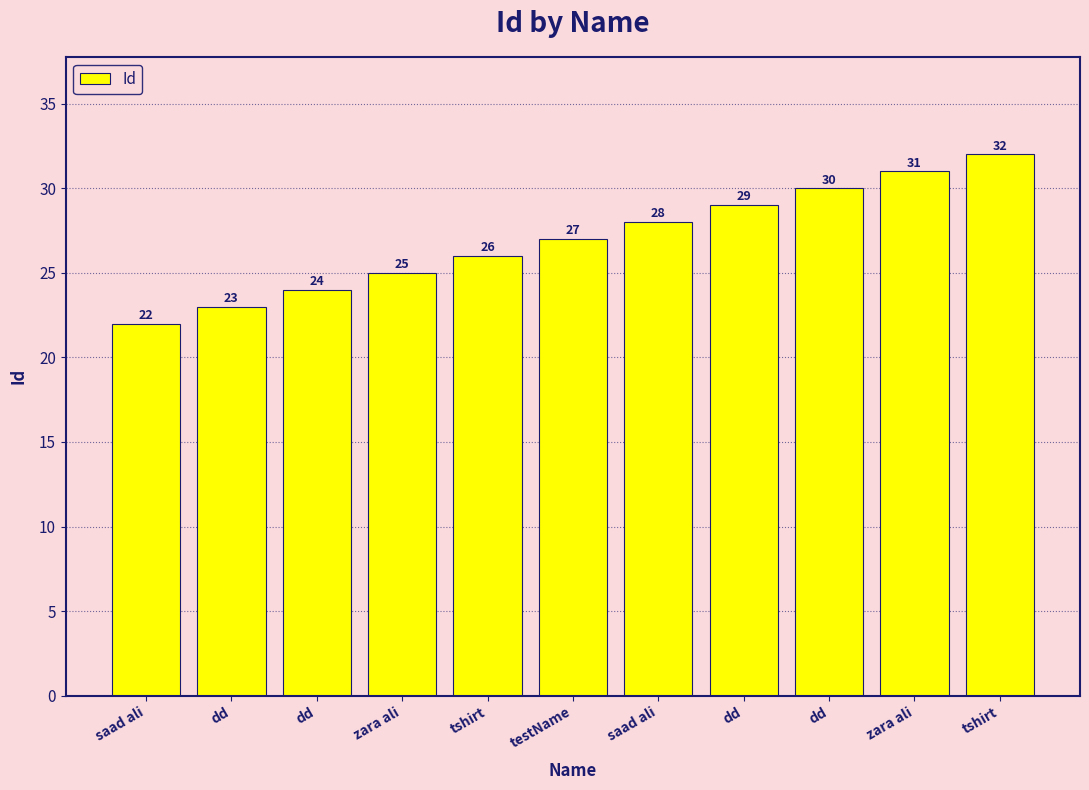

Read the value at tshirt, to the nearest 5.

25